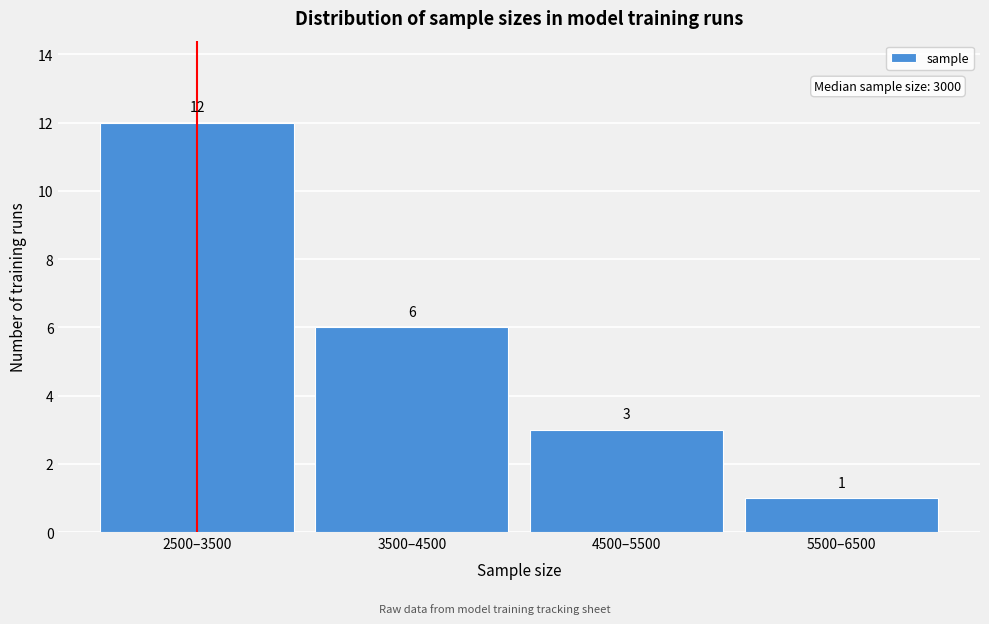

Reading right to left, transcribe all the data shown in this chart.

5500–6500=1	4500–5500=3	3500–4500=6	2500–3500=12